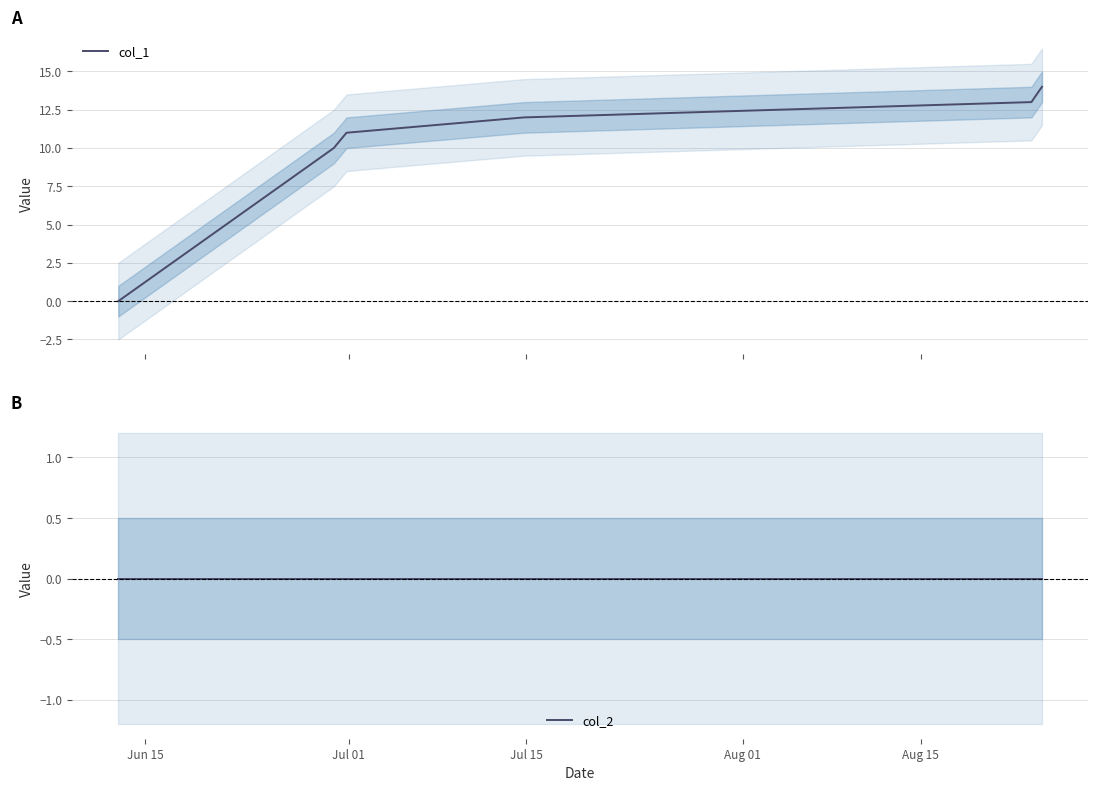

What is the highest value of the col_1 series?

14